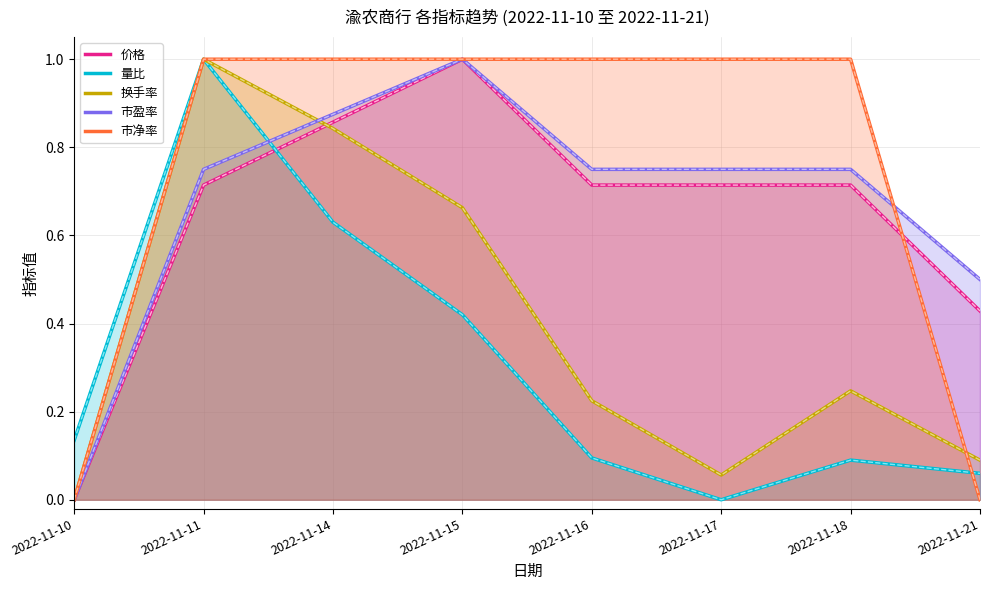

Does the chart have visible grid lines?

Yes